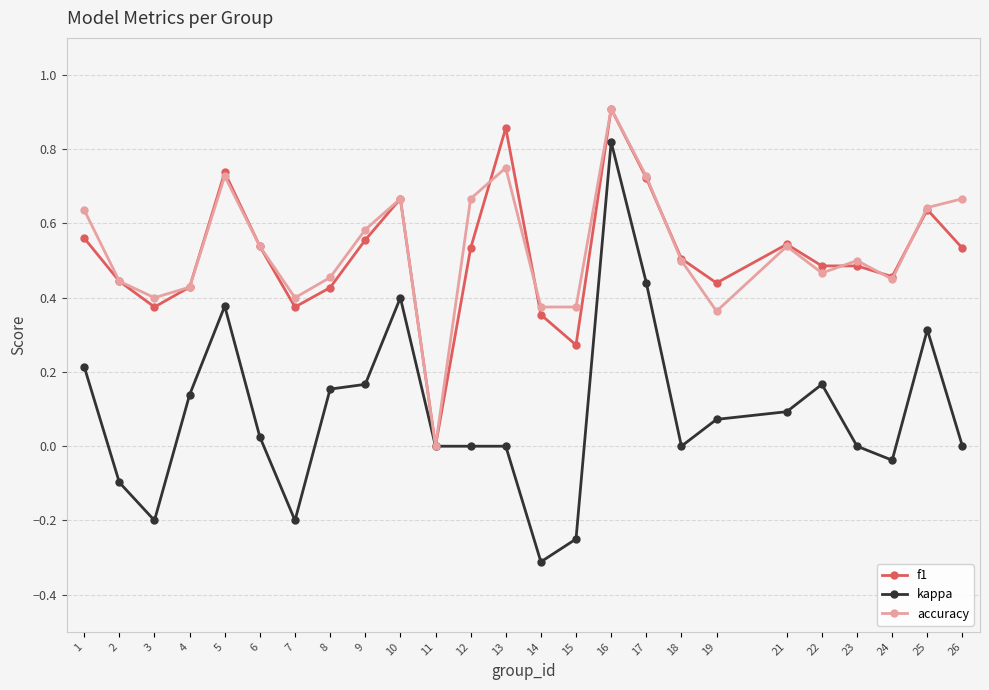

The value of f1 at 25 is 1.0. True or false?

False